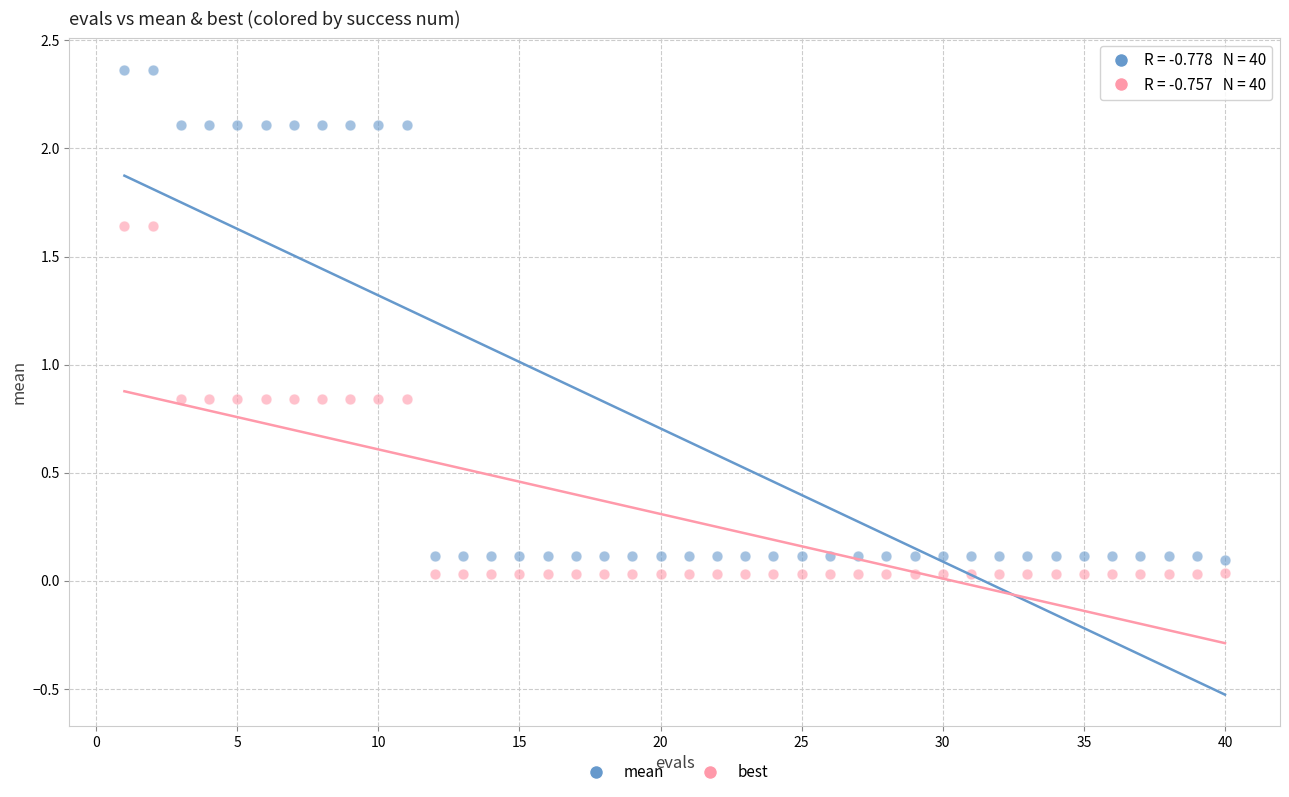

Across all data points, what is the range of Y values (max minus min)?

2.3